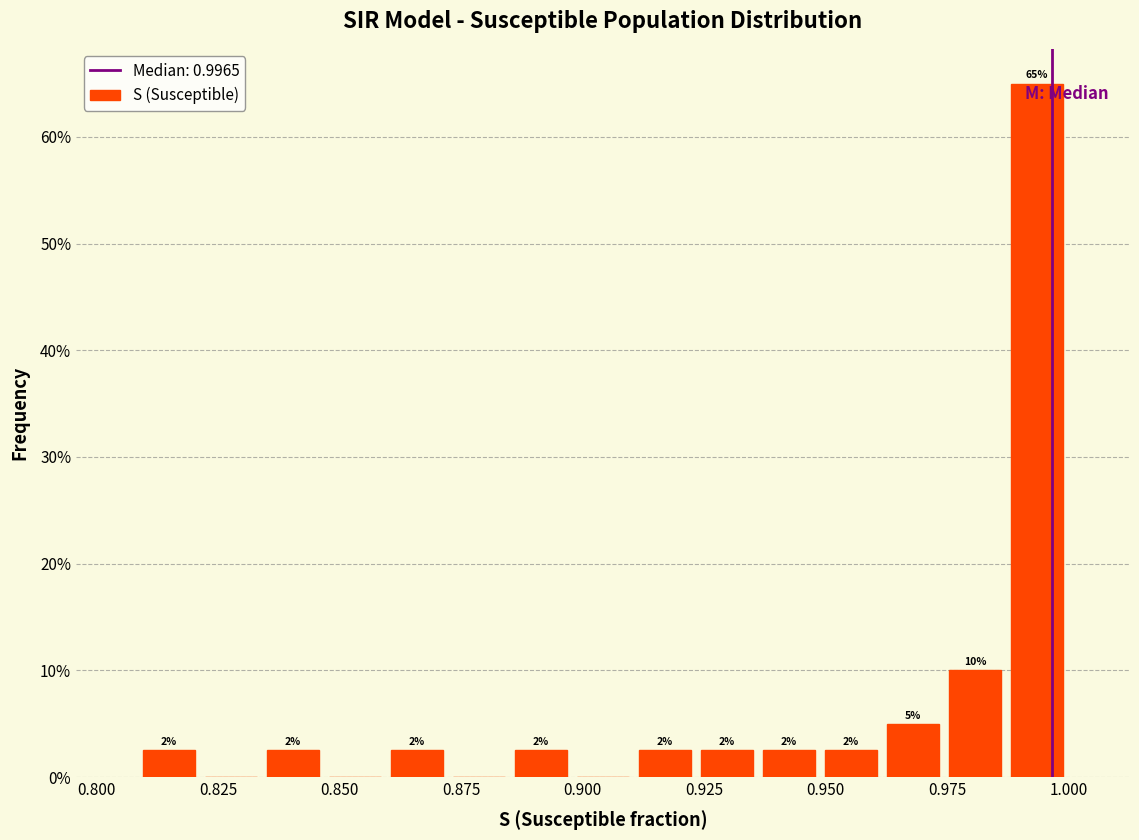

Read against the x-axis, roughly where is the centre of the tallest bar?

0.995